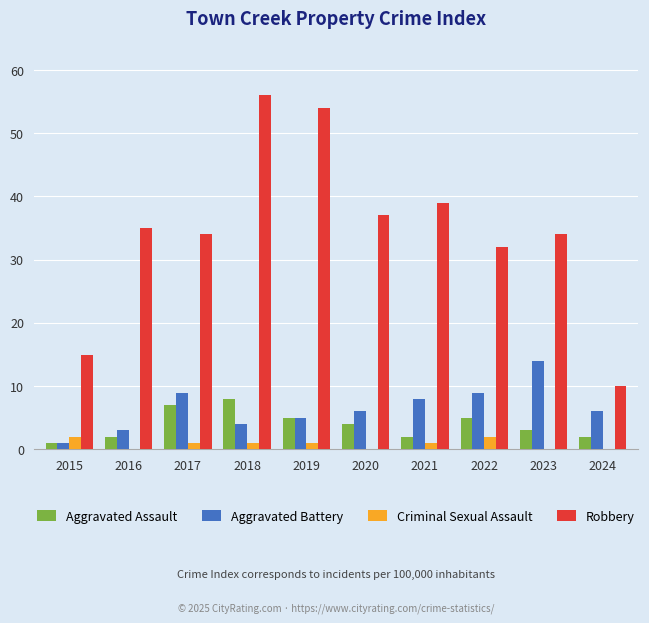

Reading left to right, transcribe all the data shown in this chart.

Aggravated Assault: 2015=1	2016=2	2017=7	2018=8	2019=5	2020=4	2021=2	2022=5	2023=3	2024=2
Aggravated Battery: 2015=1	2016=3	2017=9	2018=4	2019=5	2020=6	2021=8	2022=9	2023=14	2024=6
Criminal Sexual Assault: 2015=2	2016=0	2017=1	2018=1	2019=1	2020=0	2021=1	2022=2	2023=0	2024=0
Robbery: 2015=15	2016=35	2017=34	2018=56	2019=54	2020=37	2021=39	2022=32	2023=34	2024=10